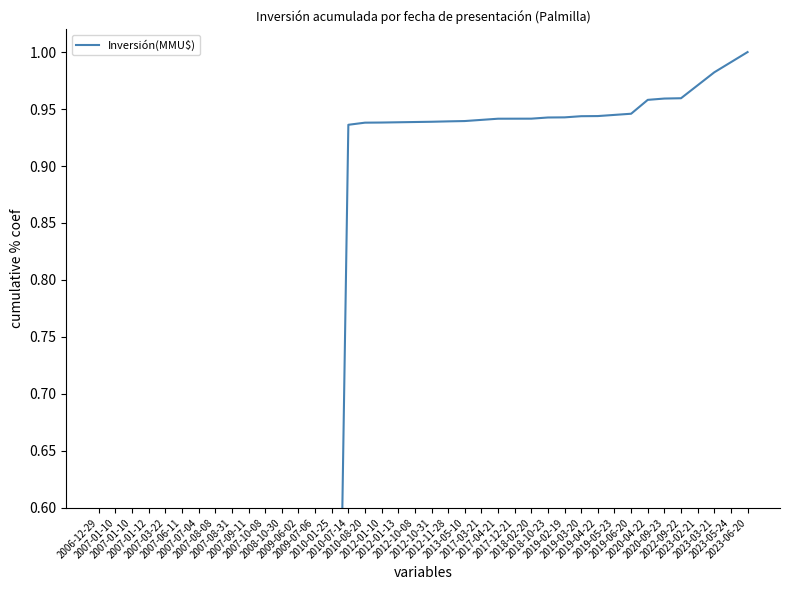

True or false: the data shows 0.9 at 2012-11-28.

True